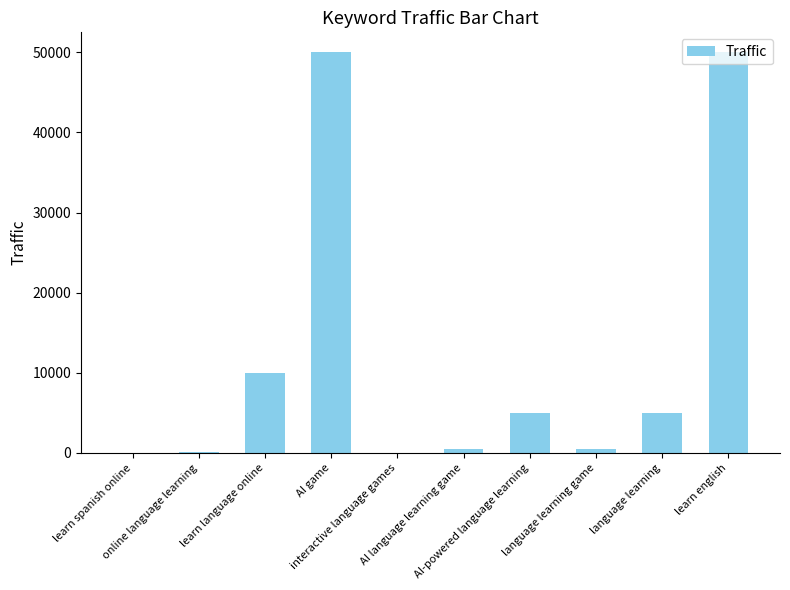

What is the sum of all values?

121200